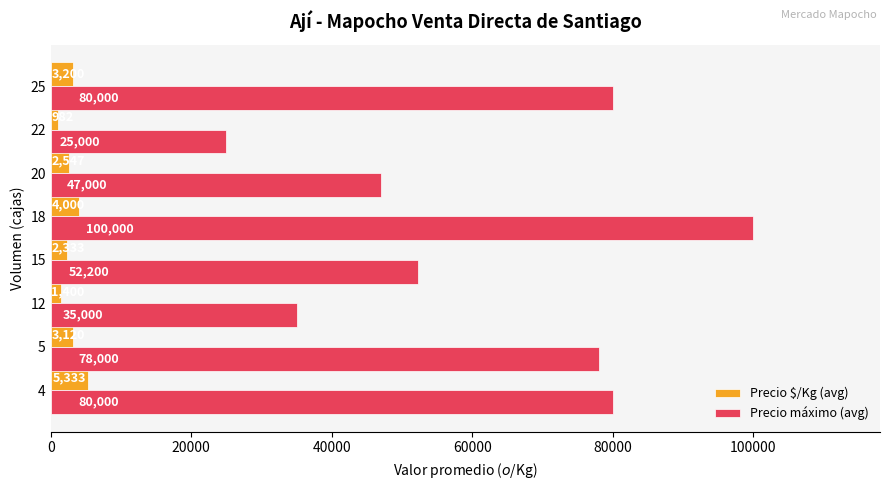

List the series in order of their overall mean, lowest first.

Precio $/Kg (avg), Precio máximo (avg)